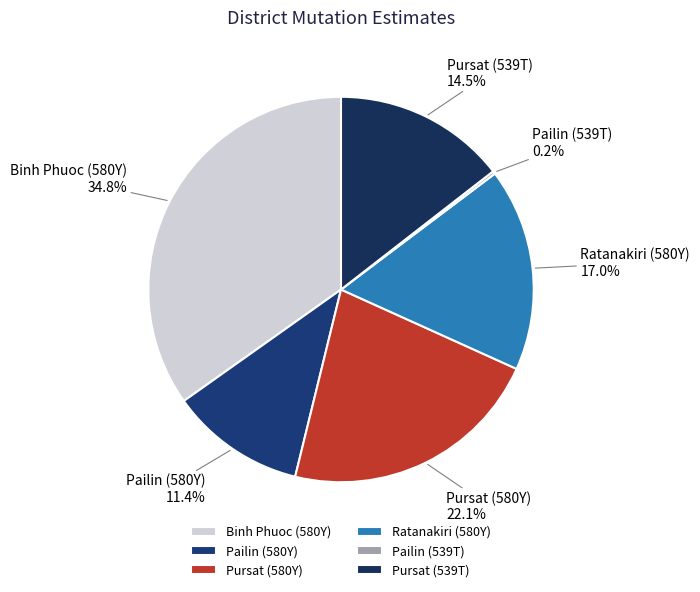

Does any single category account for the majority?

No